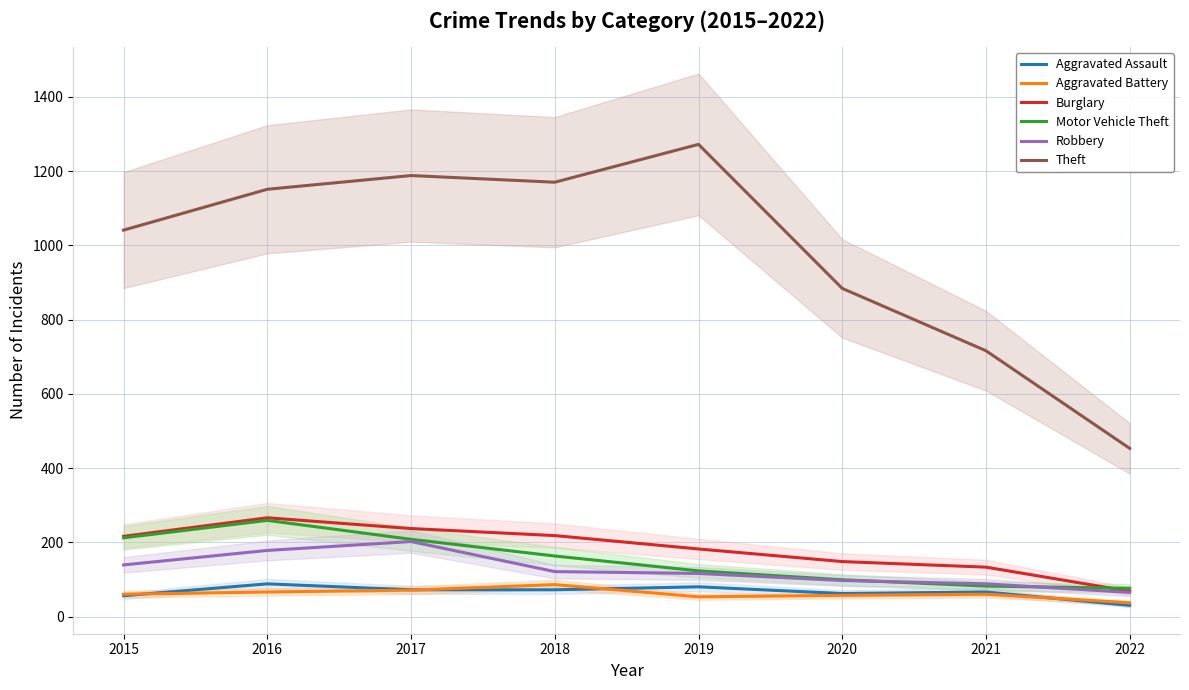

Reading left to right, transcribe all the data shown in this chart.

Aggravated Assault: 56	88	72	72	80	62	66	30
Aggravated Battery: 60	66	71	86	53	57	60	37
Burglary: 216	266	237	218	182	148	133	68
Motor Vehicle Theft: 212	259	208	163	123	99	82	76
Robbery: 139	178	202	121	116	97	88	65
Theft: 1041	1151	1188	1170	1272	884	716	453